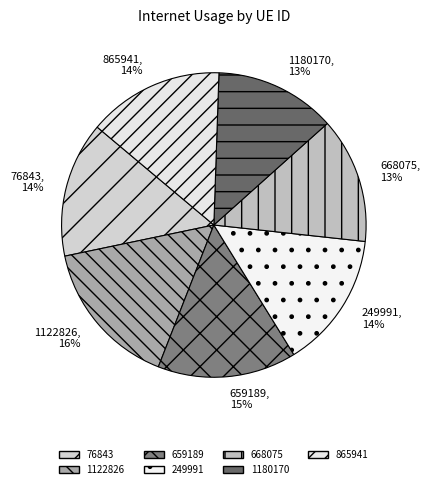

Count the number of slices in the pie.

7